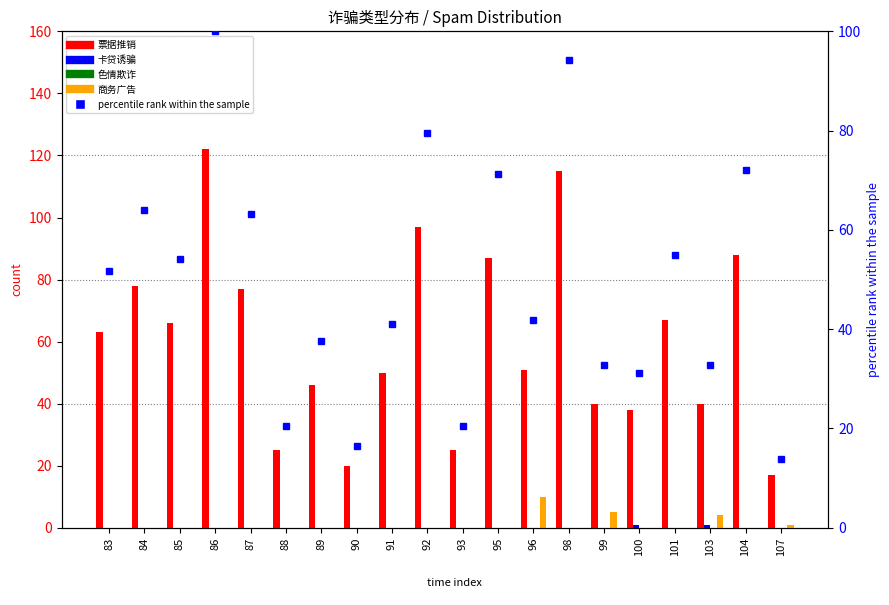

At which category does the chart reach its peak across all series?

86